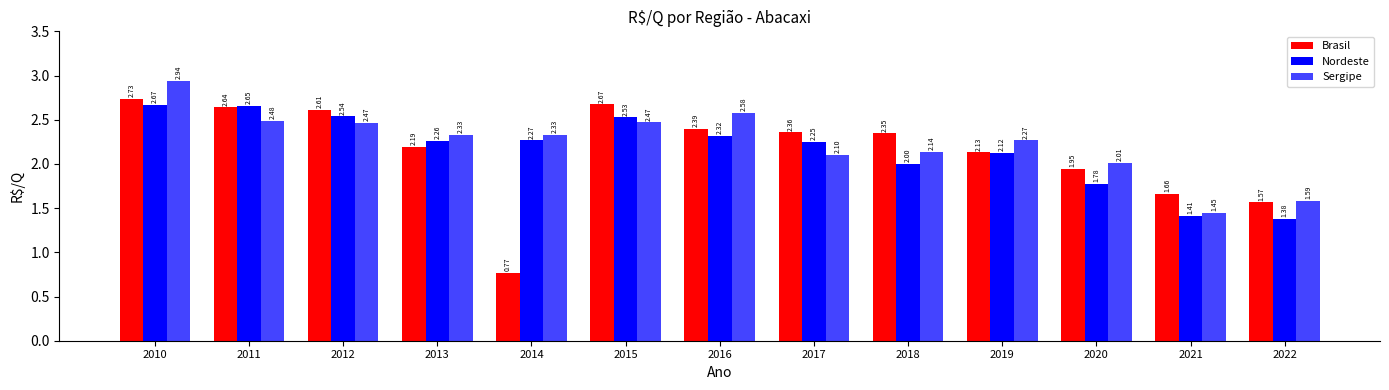

Is the value of Nordeste at 2019 greater than the value of Sergipe at 2019?

No